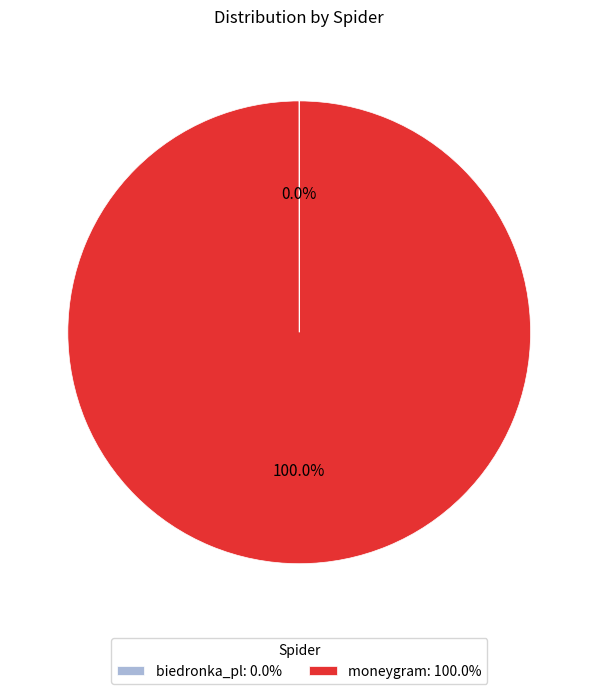

To the nearest percent, what is the difference between the largest and smallest slice percentages?

100%